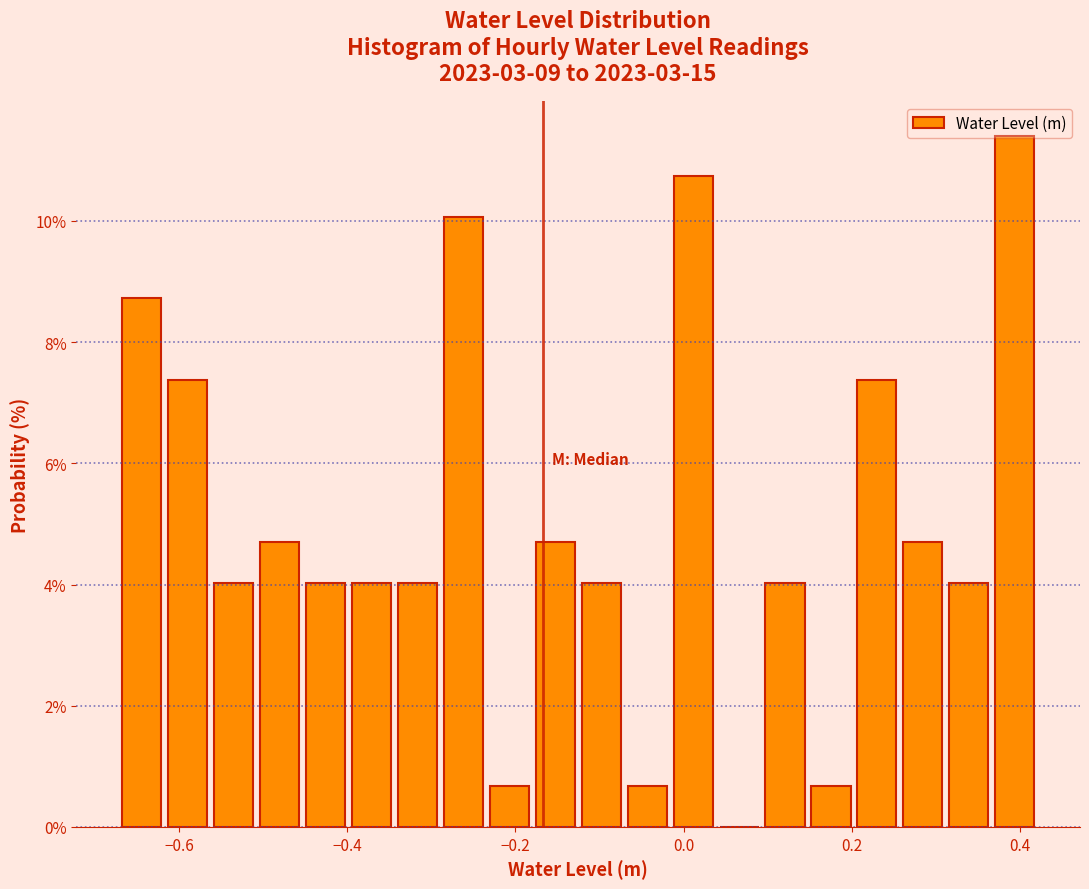

Around what value on the x-axis is the tallest bar? Give the approximate position of its centre, as read against the axis.

0.40